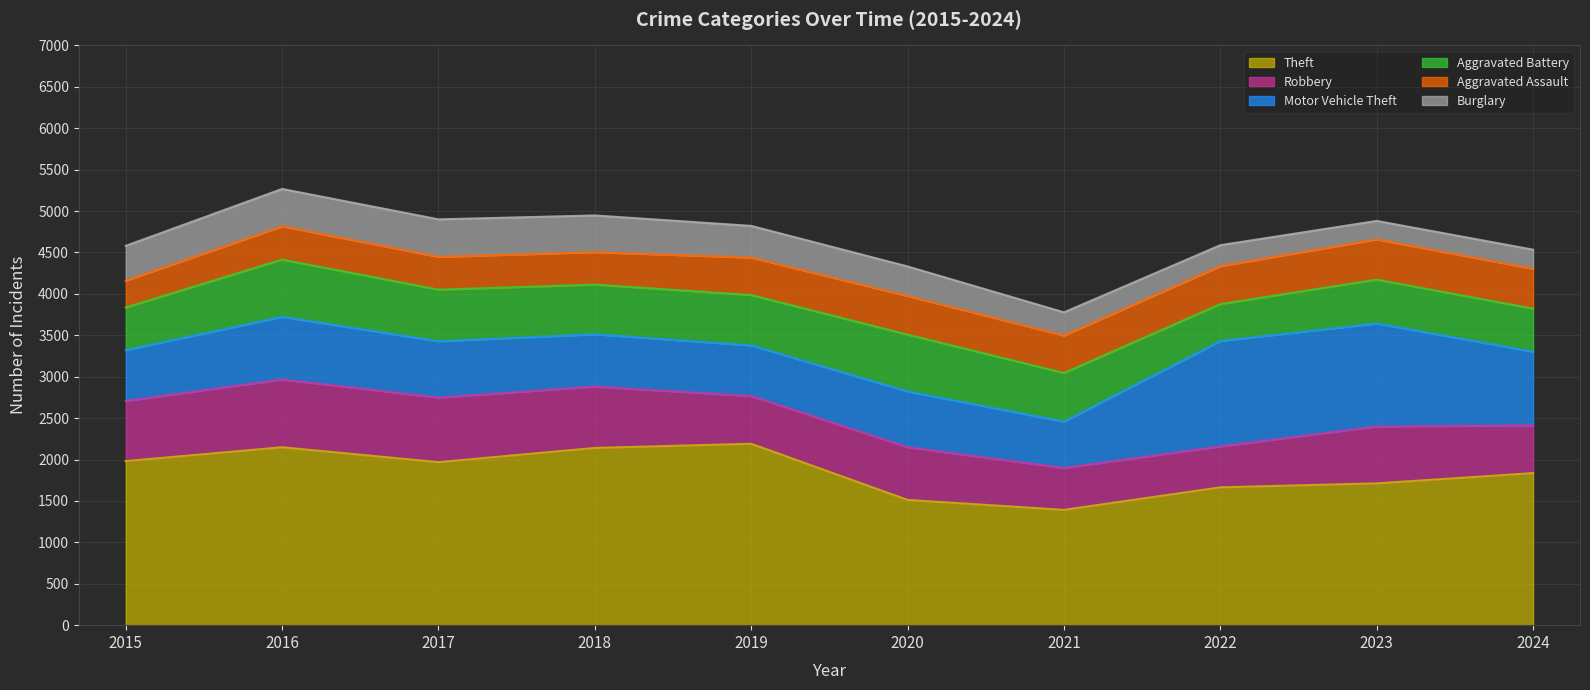

Reading left to right, what are all the values shown in this chart?

Theft: 2015=1981	2016=2148	2017=1968	2018=2140	2019=2190	2020=1512	2021=1392	2022=1664	2023=1712	2024=1836
Robbery: 2015=726	2016=819	2017=780	2018=741	2019=577	2020=637	2021=506	2022=495	2023=687	2024=576
Motor Vehicle Theft: 2015=614	2016=756	2017=680	2018=631	2019=611	2020=673	2021=560	2022=1272	2023=1244	2024=890
Aggravated Battery: 2015=515	2016=691	2017=623	2018=600	2019=608	2020=686	2021=587	2022=446	2023=529	2024=520
Aggravated Assault: 2015=323	2016=402	2017=396	2018=392	2019=452	2020=466	2021=452	2022=458	2023=486	2024=481
Burglary: 2015=421	2016=451	2017=453	2018=443	2019=383	2020=357	2021=280	2022=253	2023=223	2024=231